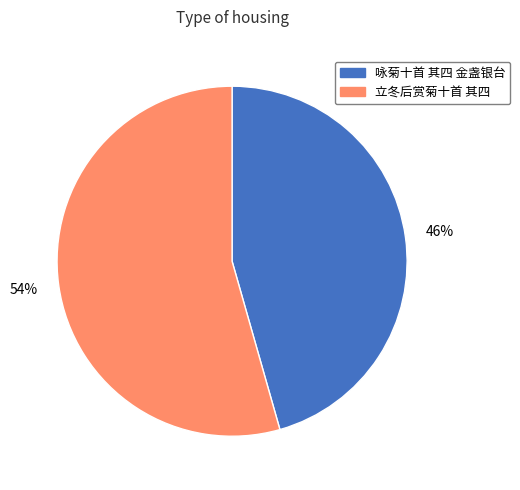

Which has a higher value, 立冬后赏菊十首 其四 or 咏菊十首 其四 金盏银台?

立冬后赏菊十首 其四